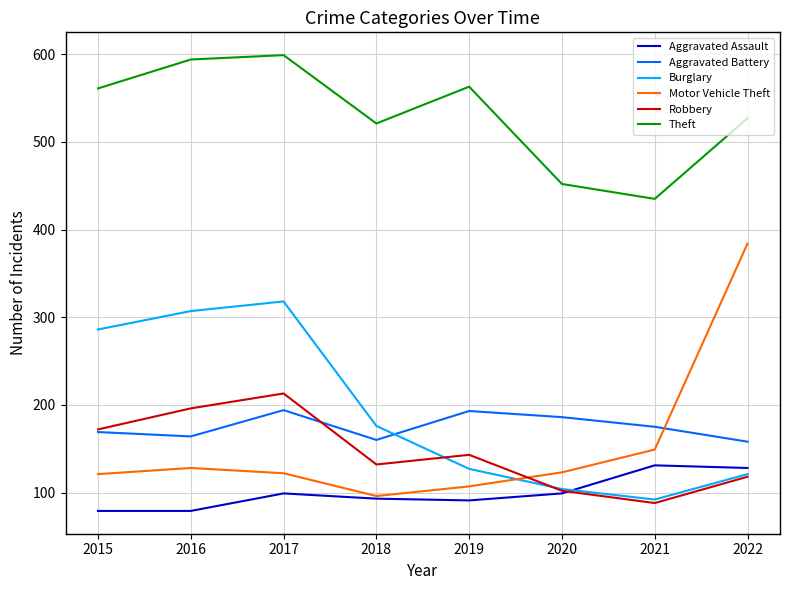

What is the approximate value of Burglary at 2020, to the nearest 5?

105